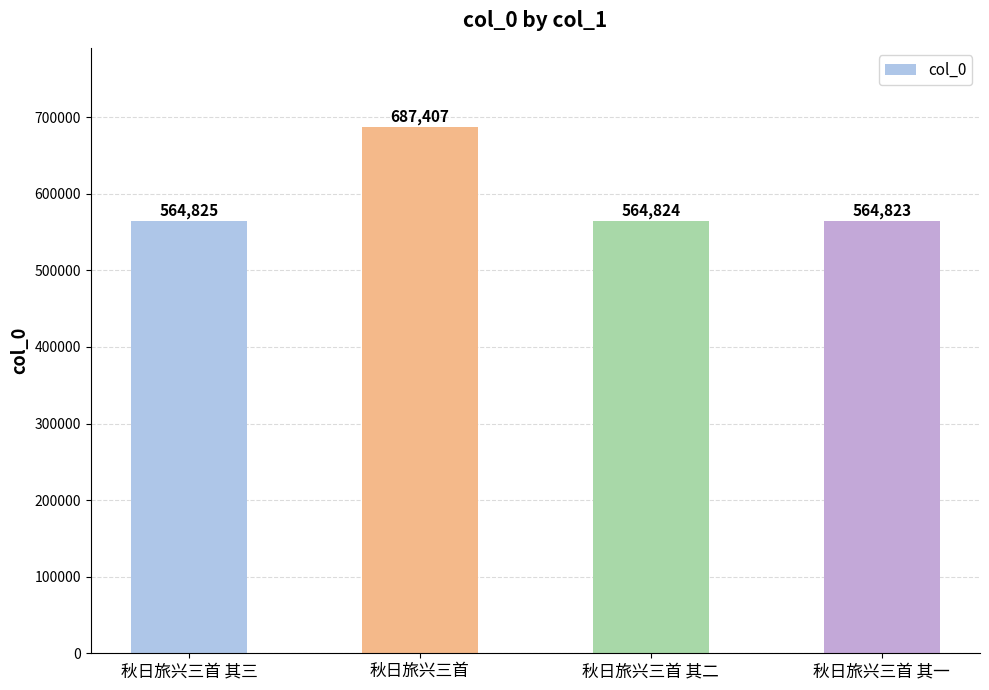

Rank the categories by value from highest to lowest.

秋日旅兴三首, 秋日旅兴三首 其三, 秋日旅兴三首 其二, 秋日旅兴三首 其一